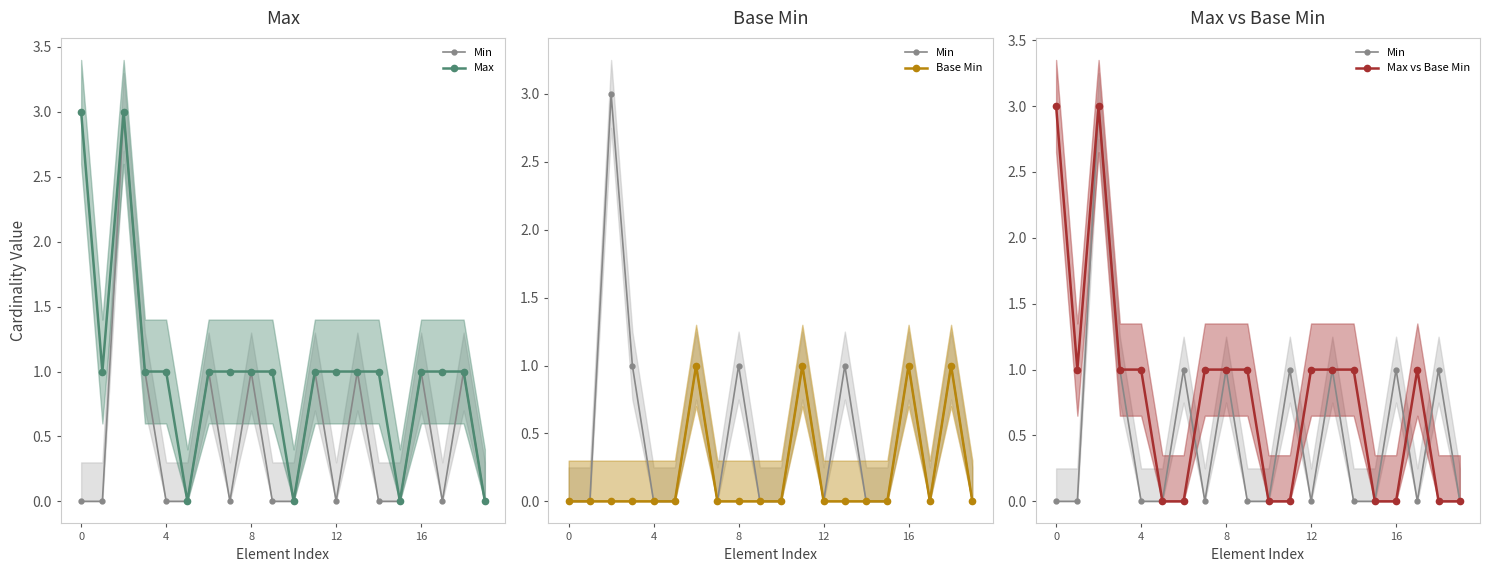

What is the label of the 8th point from the right?

12